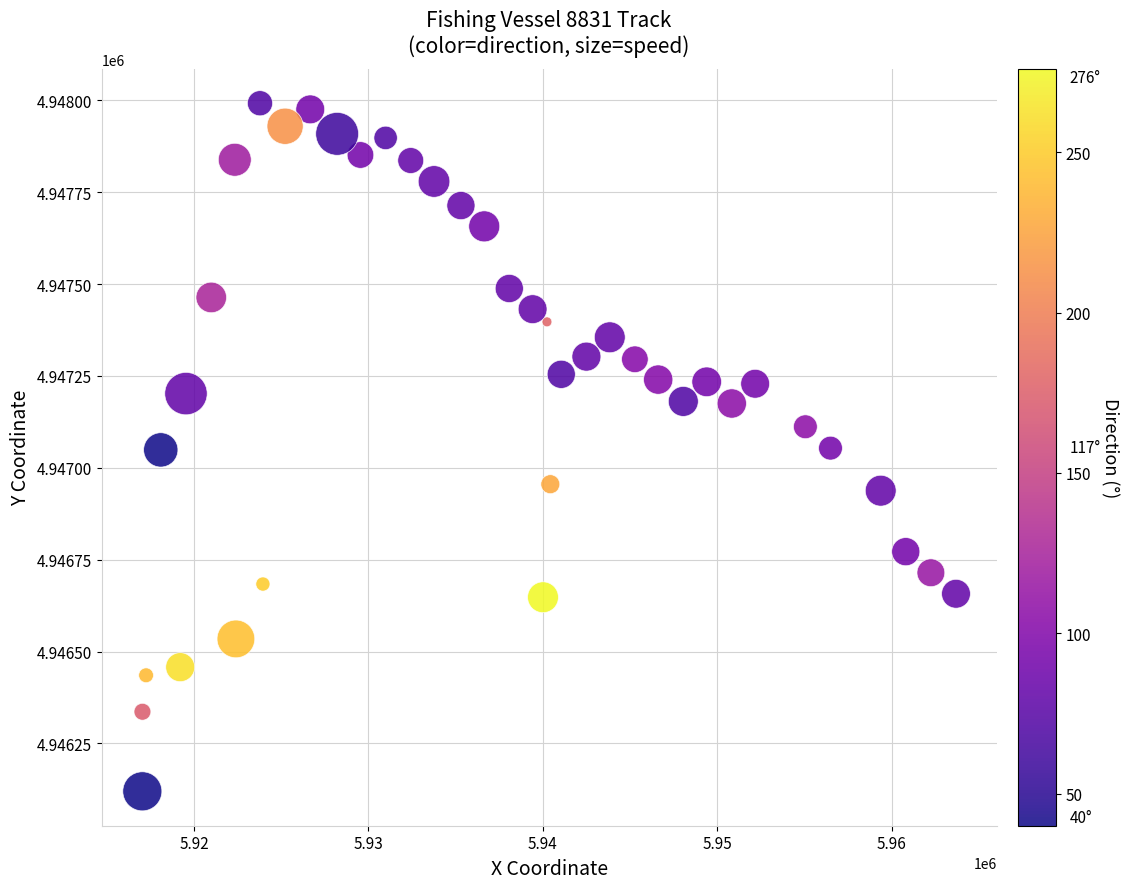

What is the range of Y values (max minus min)?

1872.3